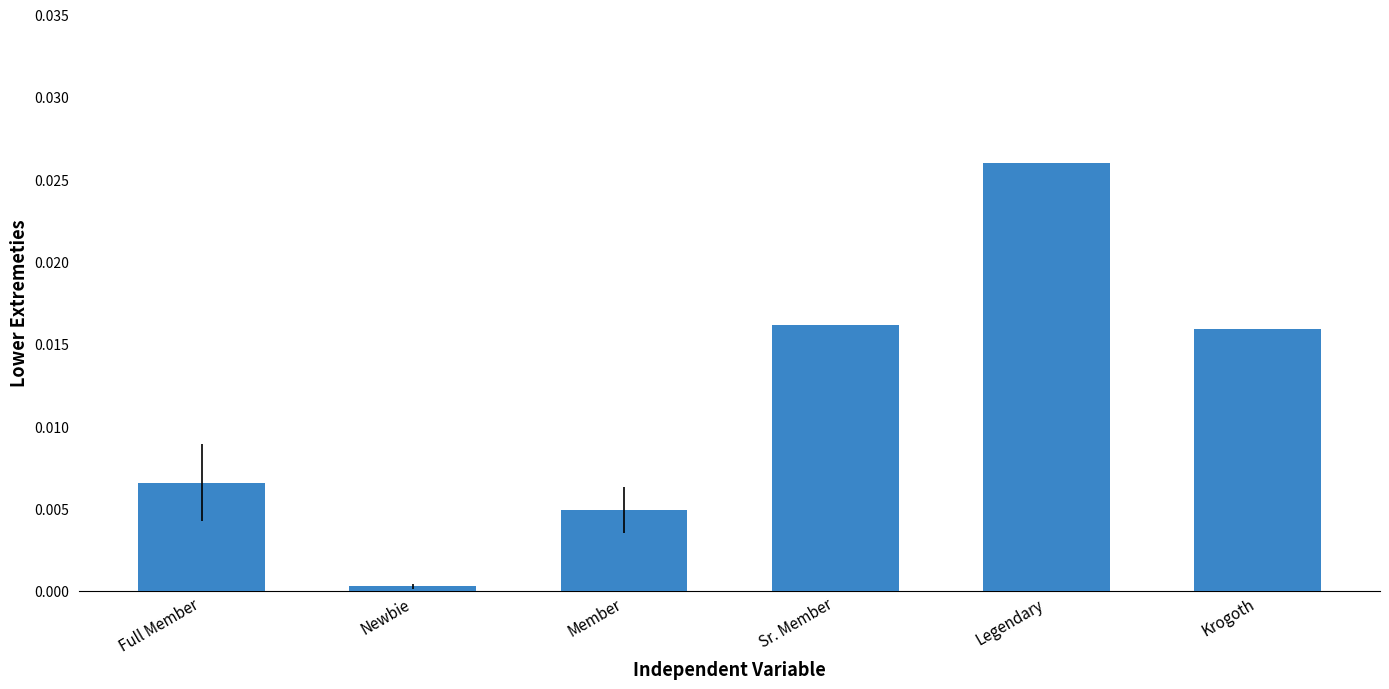

The chart shows a value of 0.0 at Member. True or false?

True